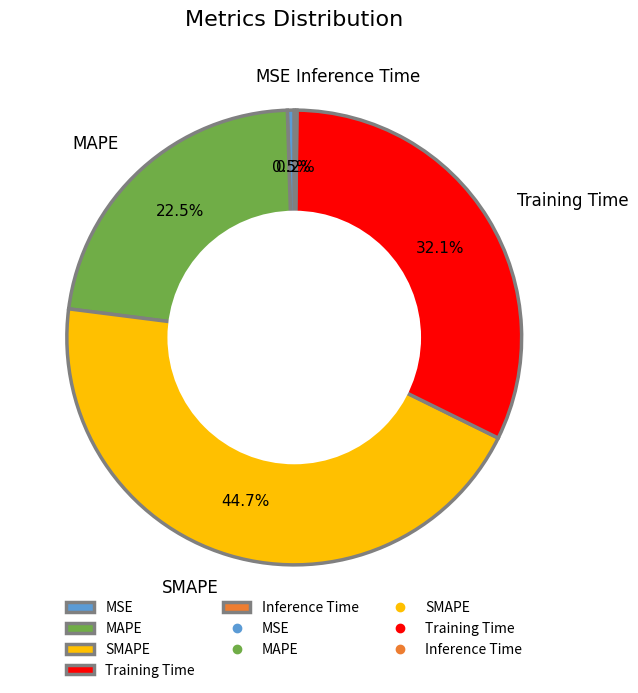

Approximately how many times larger is the value at MAPE compared to SMAPE?

0.5